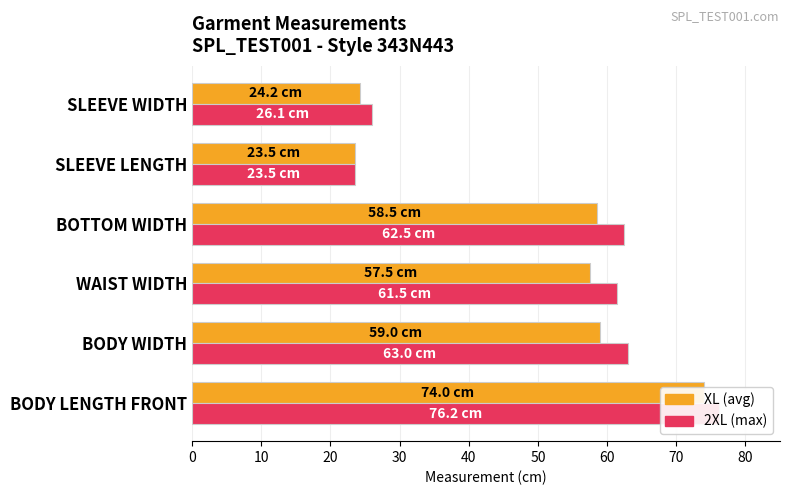

Which series has the largest total across all categories?

2XL (max)